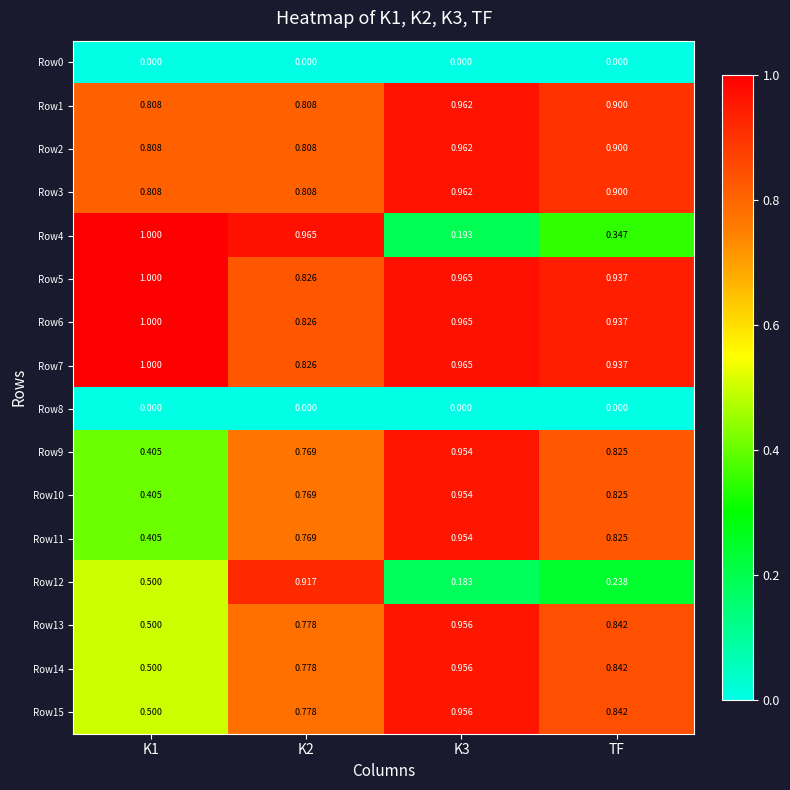

Is the value of Row12 at TF greater than the value of Row0 at K2?

Yes